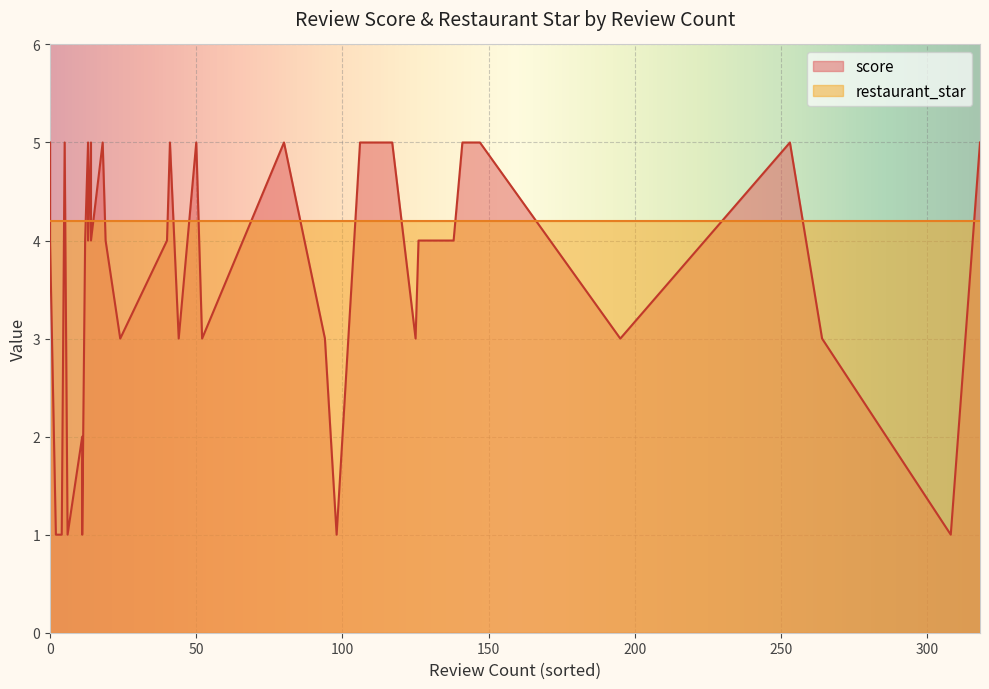

What is the sum of the score values at 4 and 16?

9.0